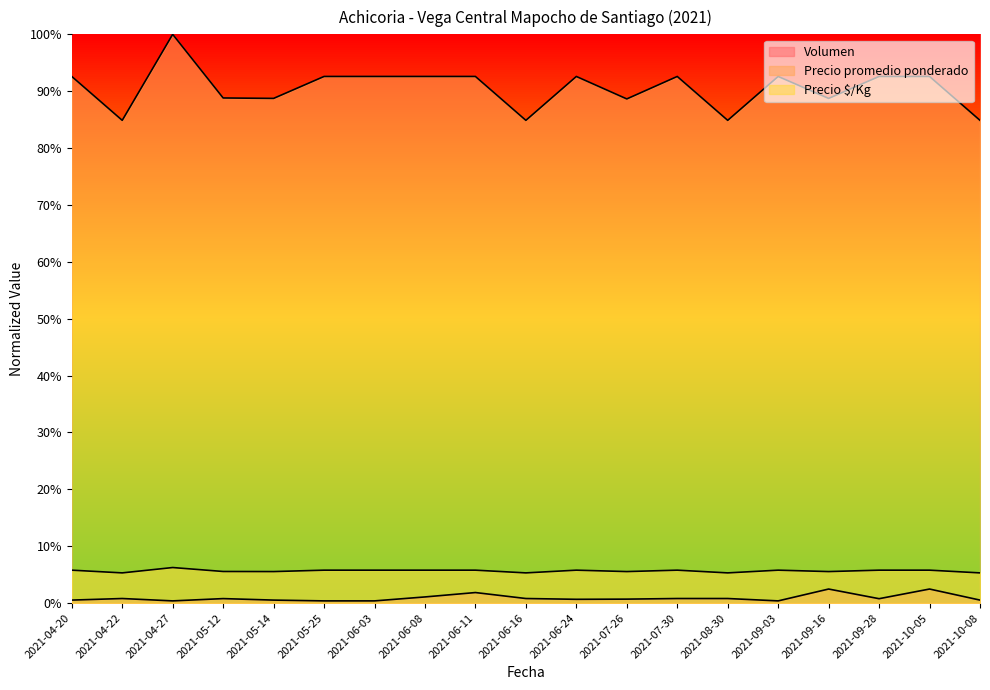

At which category is the sum across all series the highest?

2021-04-27